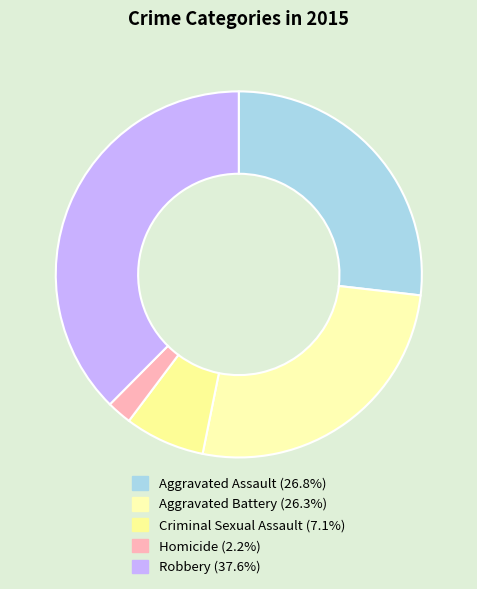

How many slices are in this pie chart?

5